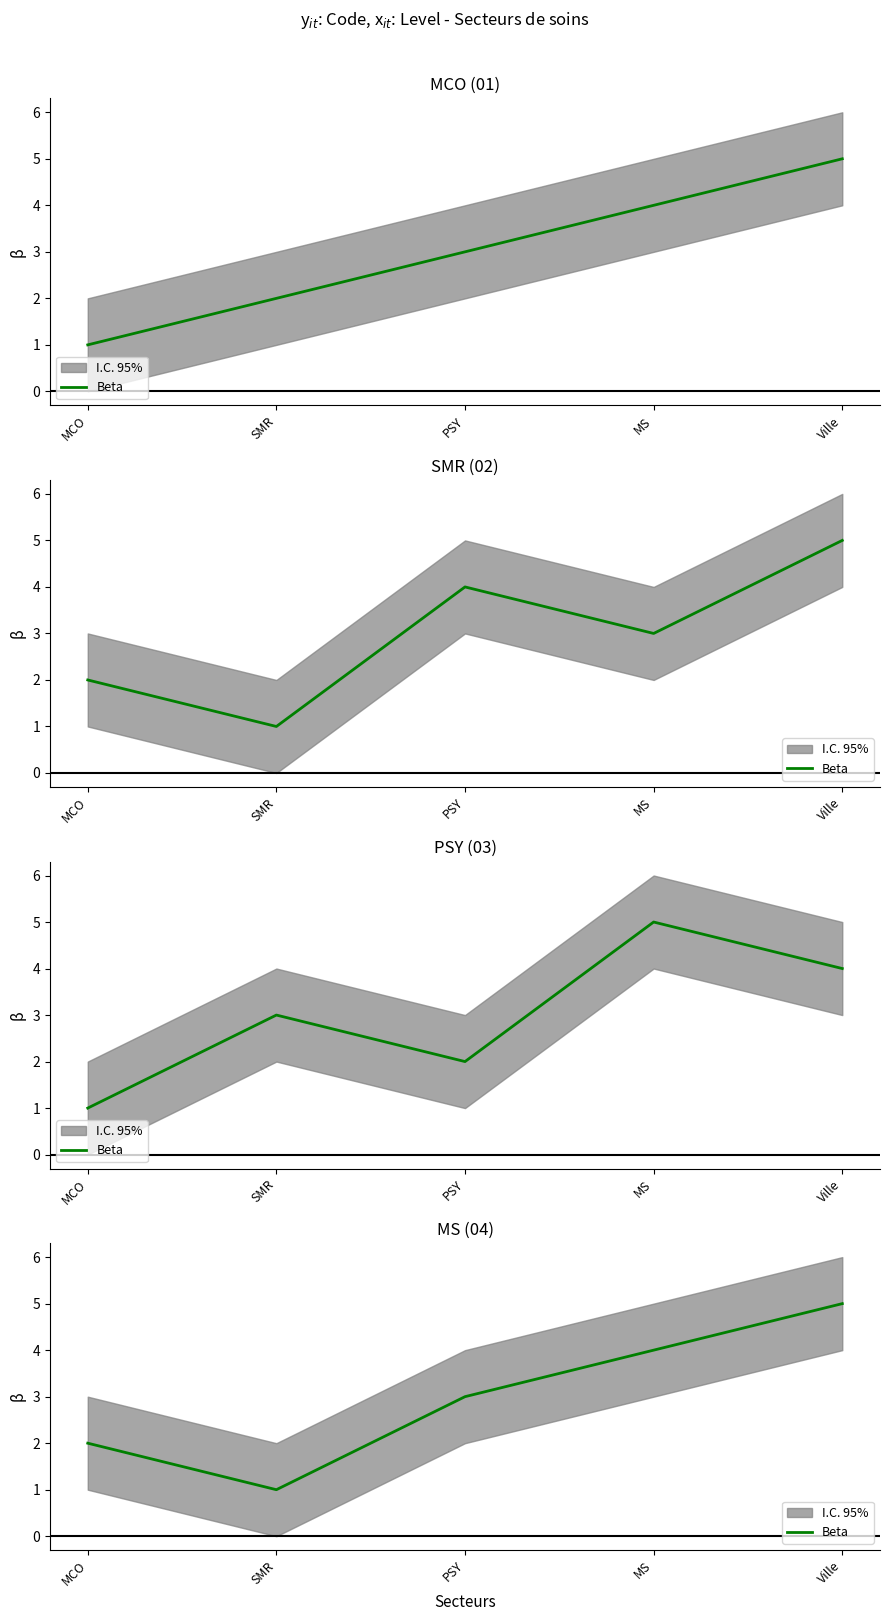

Is this an area chart (filled region under the line)?

No